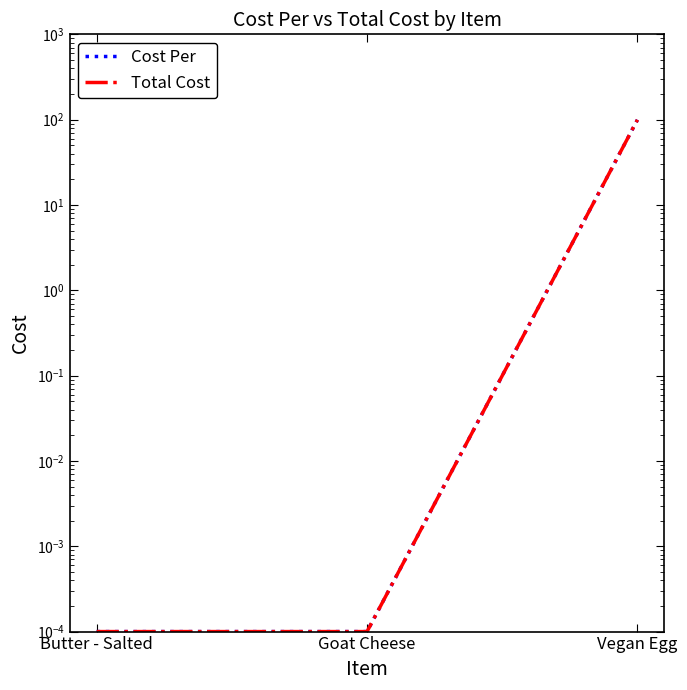

What is the difference between the maximum and minimum values in the Cost Per series?

99.6